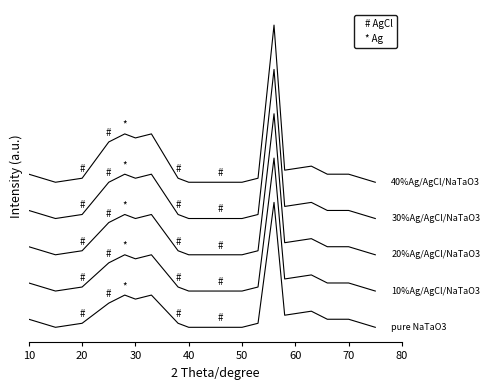

Does the chart have visible grid lines?

No